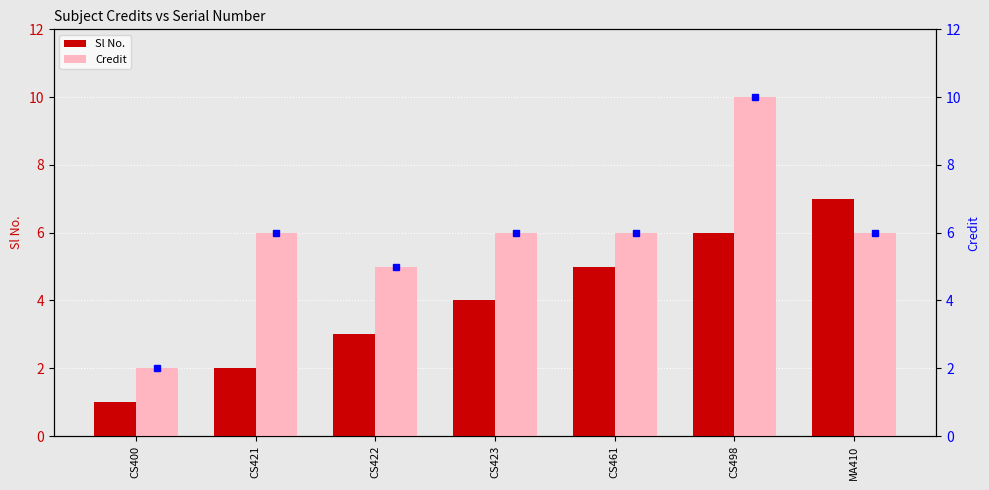

What is the total value across all series at CS461?

11